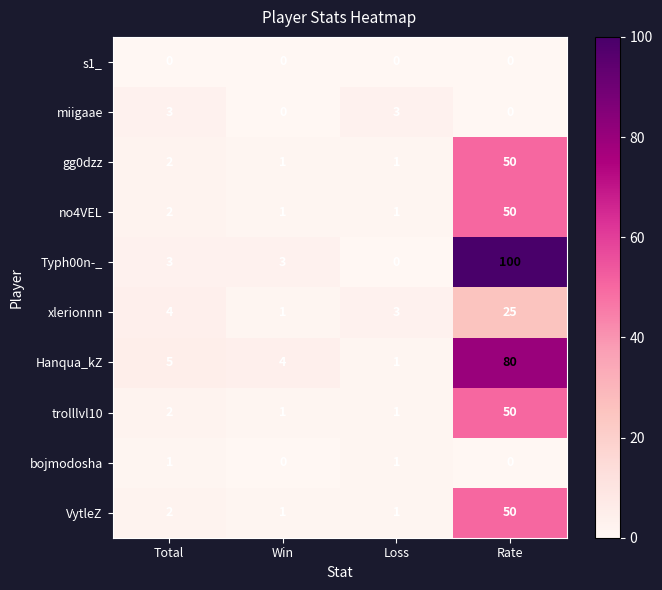

Where is Hanqua_kZ nearest to the value 40?

Total